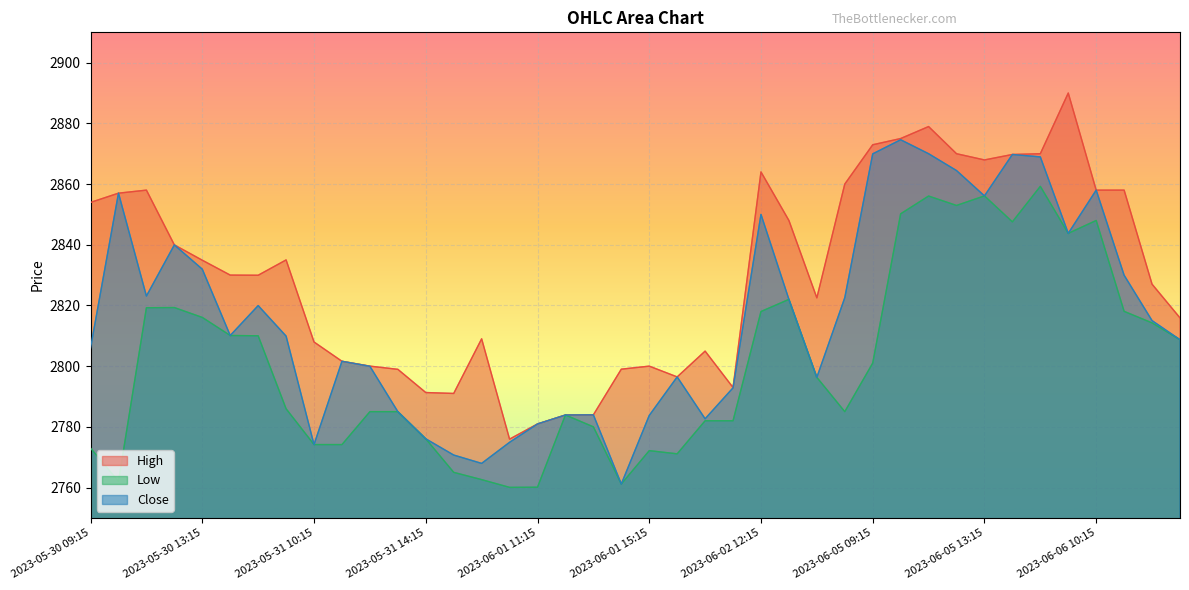

True or false: Close and Low intersect in this chart.

False